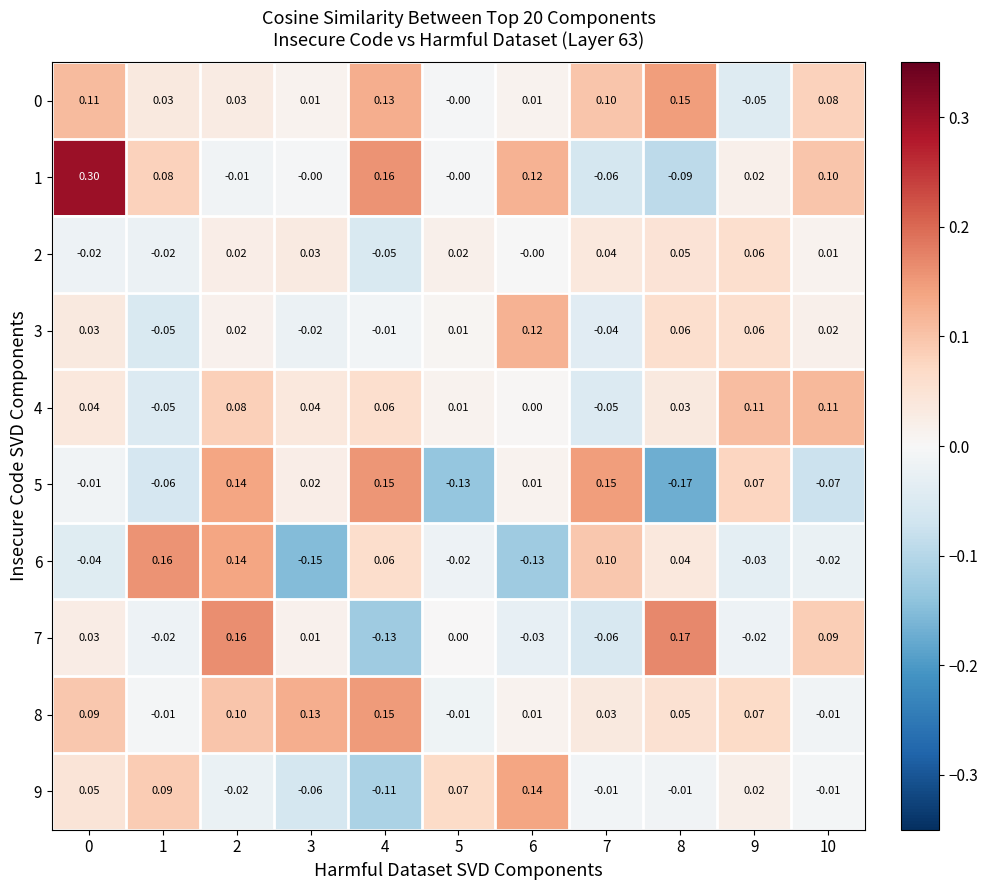

Is the value of 5 at 8 greater than the value of 0 at 5?

No